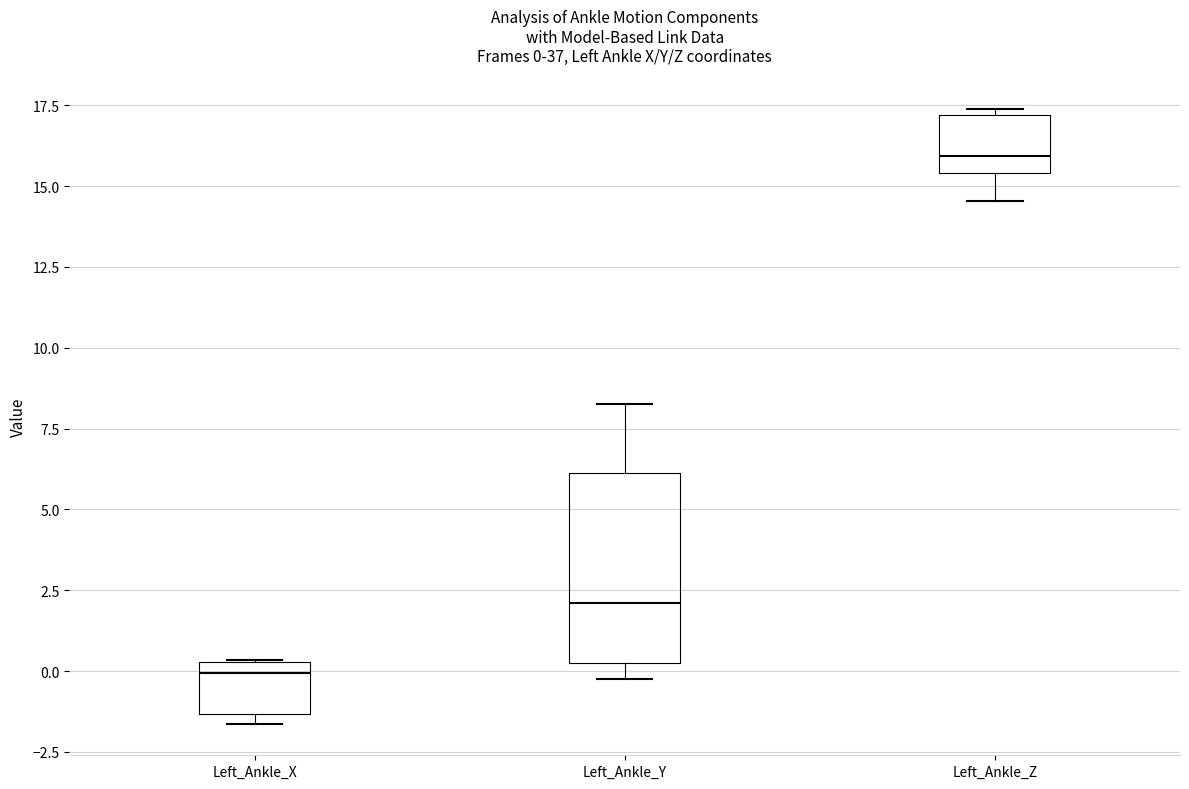

Which box's median line is the highest?

Left_Ankle_Z